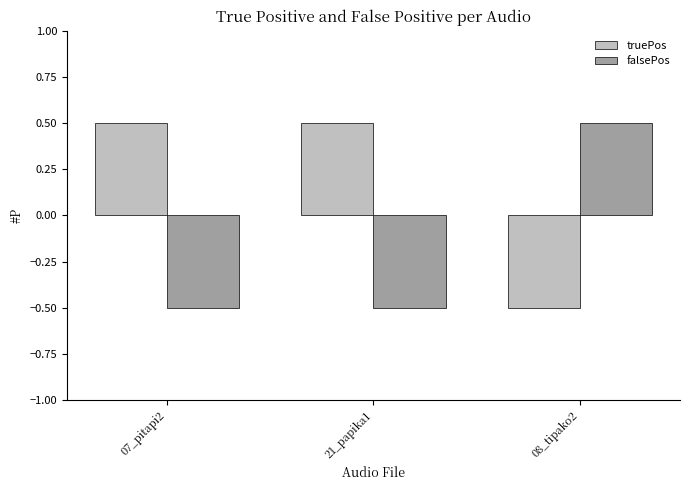

What are all the series names shown in the legend?

truePos, falsePos